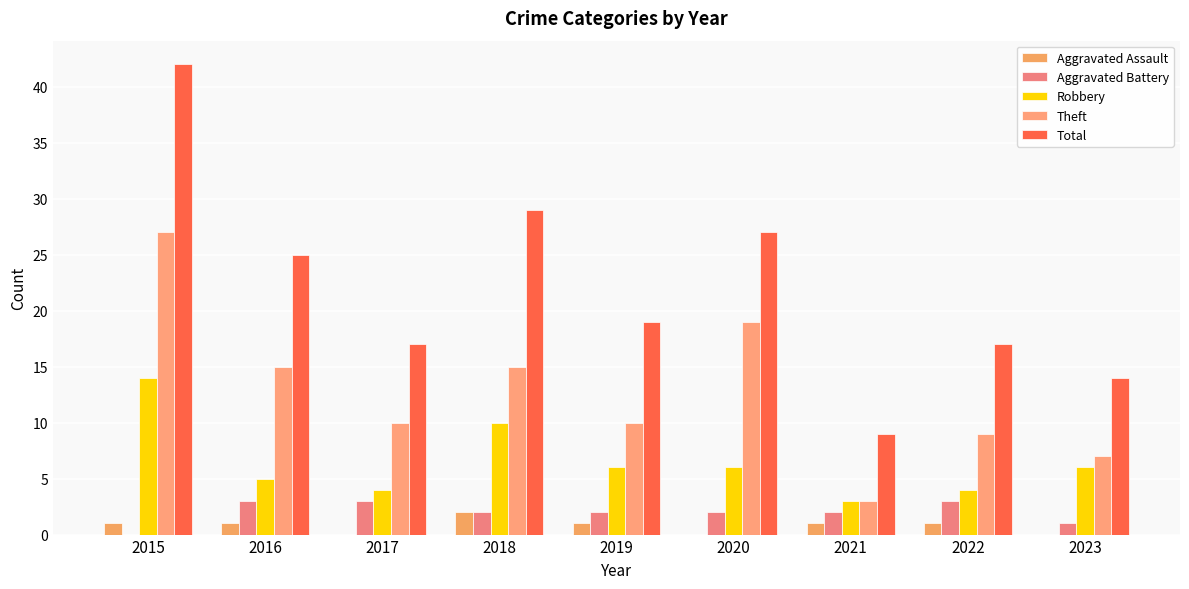

At which label does Robbery reach its peak?

2015